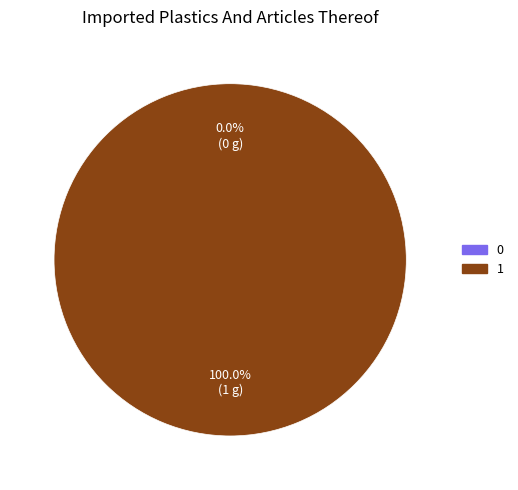

How many slices are in this pie chart?

2